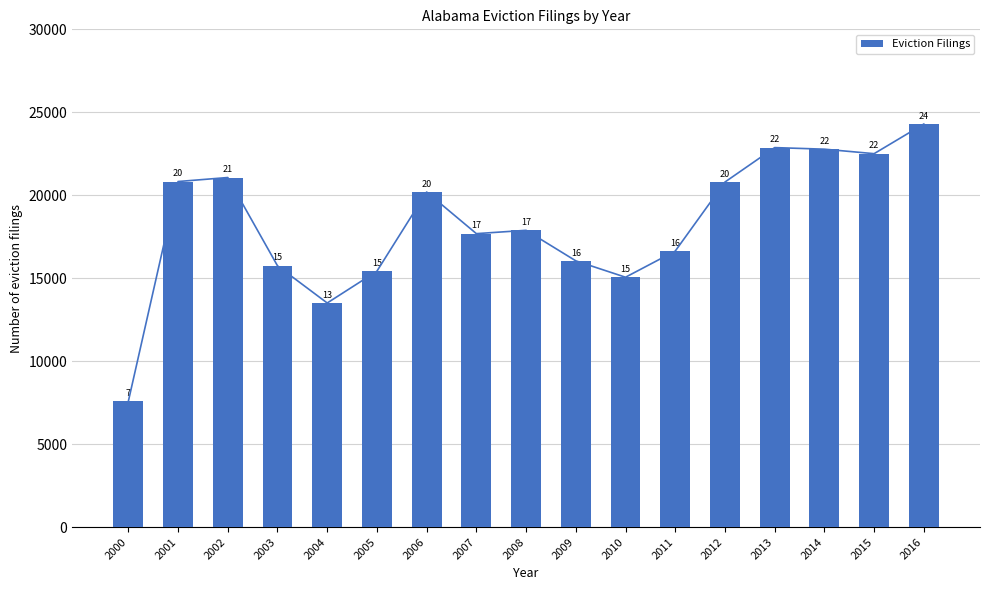

Are the bars grouped side by side (vs. stacked)?

No